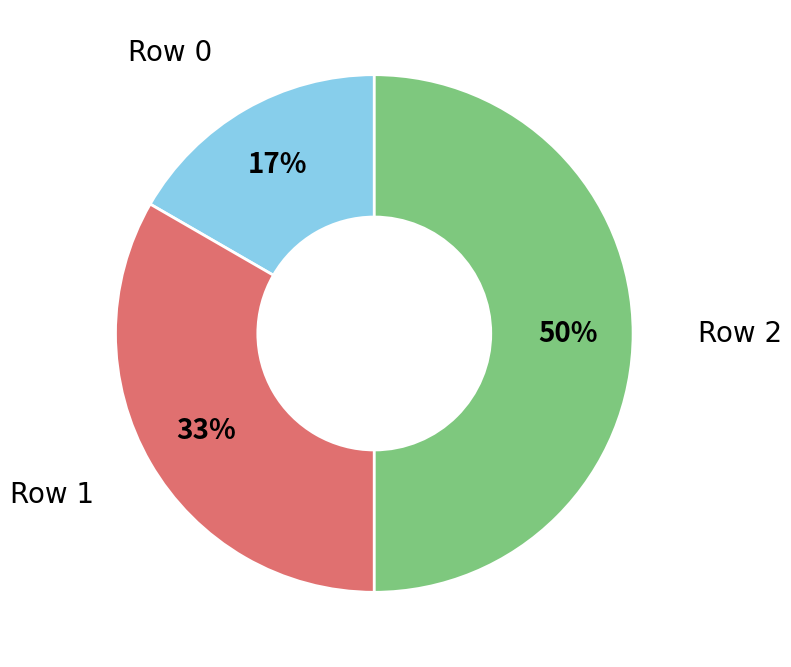

What is the largest slice in the pie chart?

Row 2